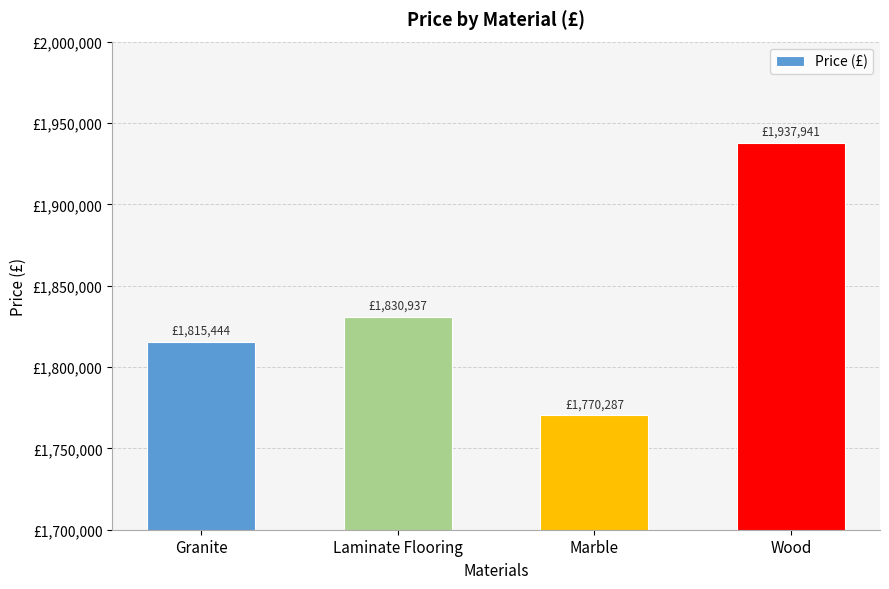

Does the chart contain any negative values?

No